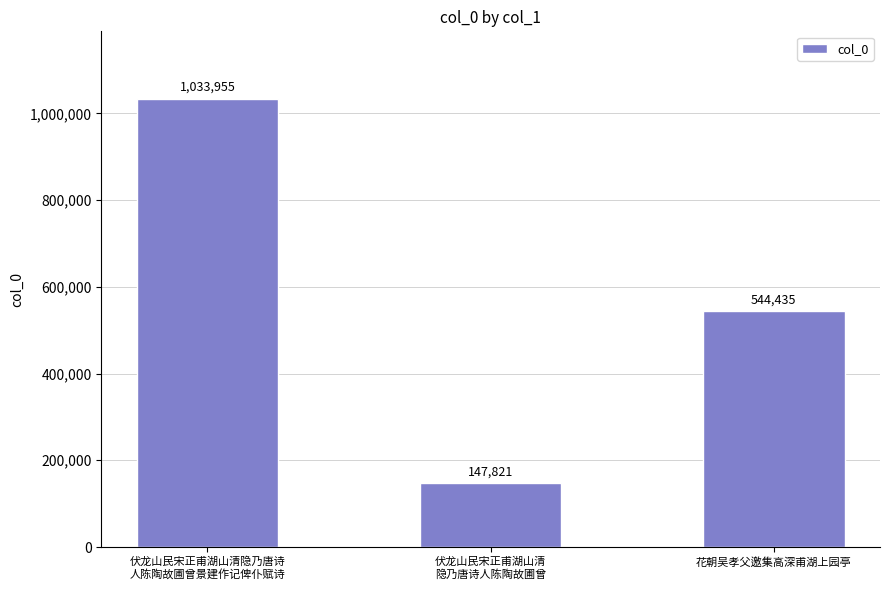

The chart shows a value of 892417 at 花朝吴孝父邀集高深甫湖上园亭. True or false?

False